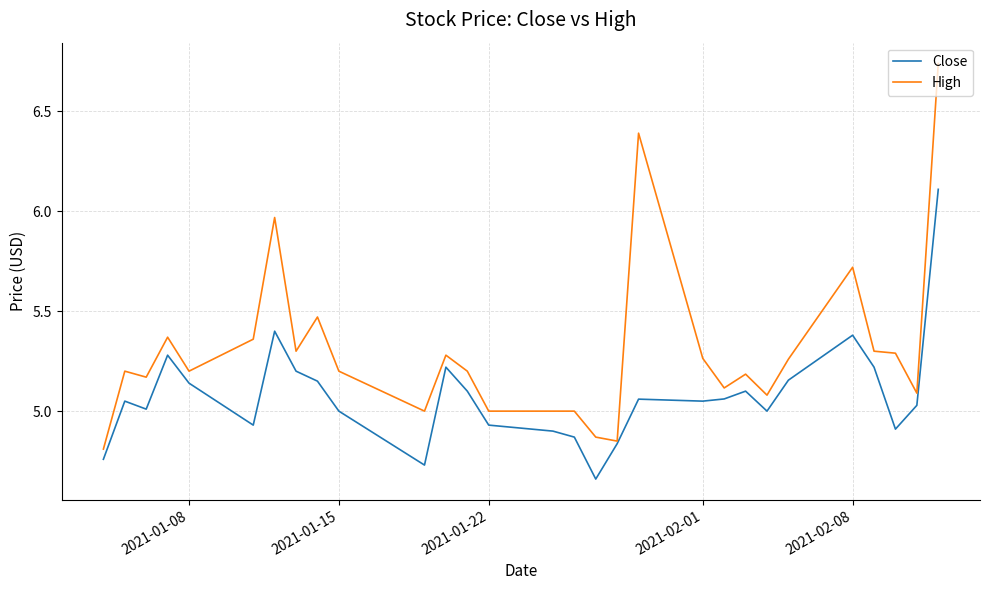

What is the highest value of the Close series?

6.1